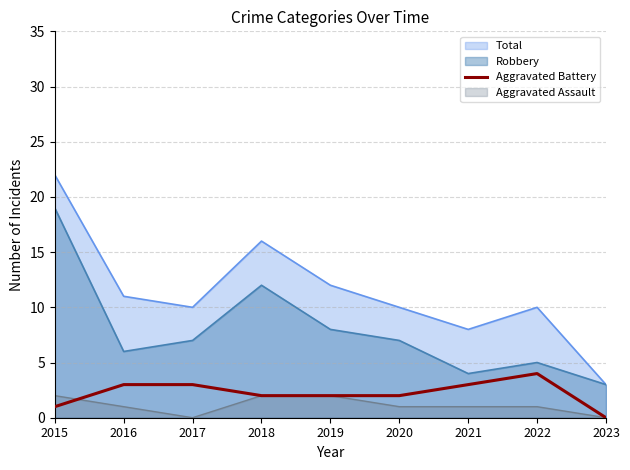

The value of Total at 2017 is 15. True or false?

False